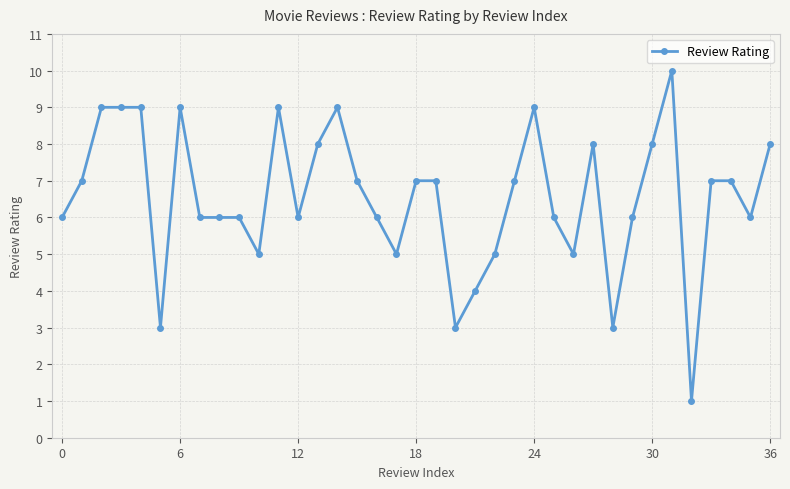

What is the average value?

7